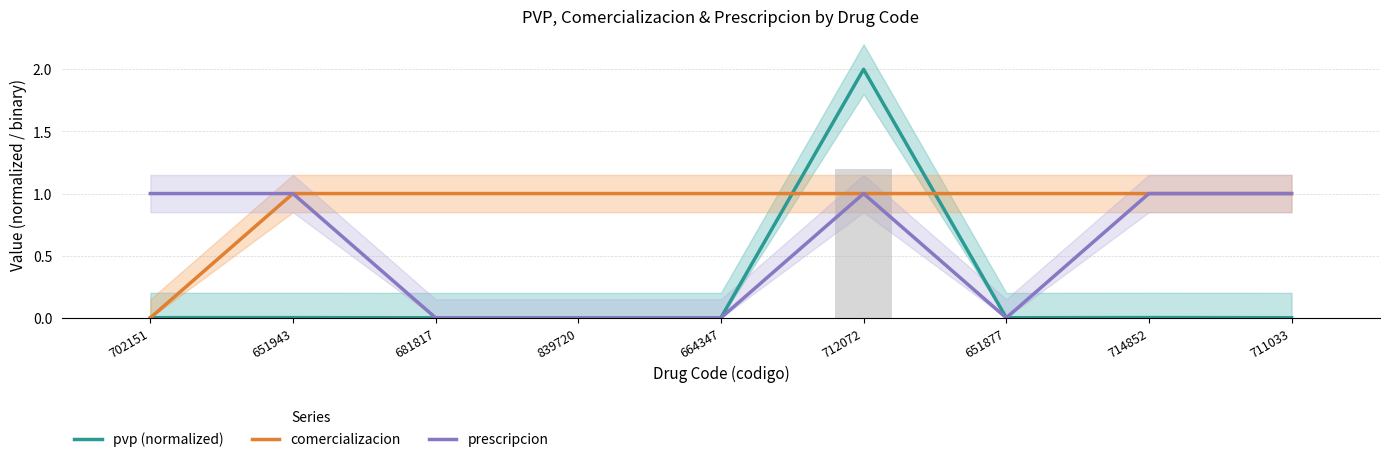

What is the label of the 2nd bar from the left?

651943